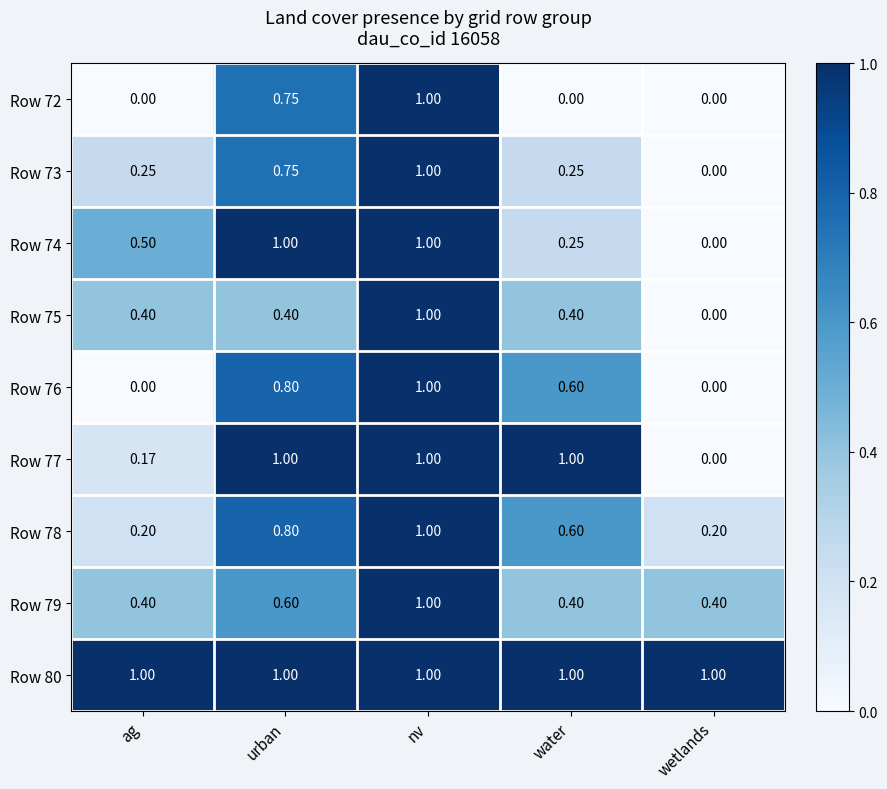

What is the total value across all series at wetlands?

1.6